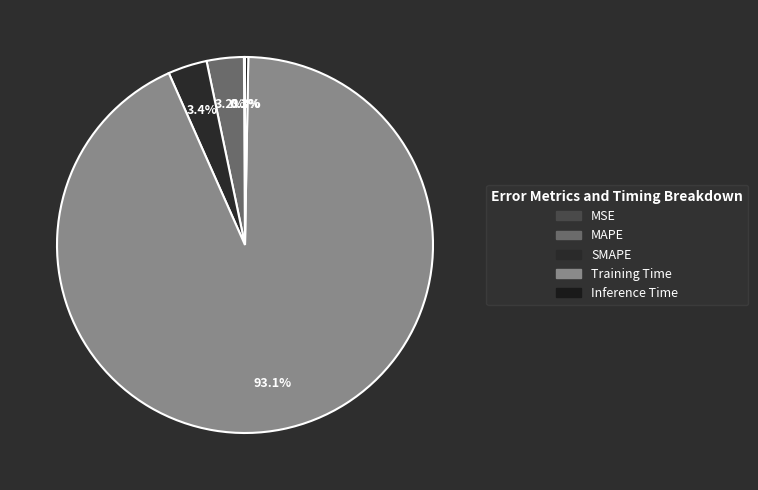

What is the smallest slice in the pie chart?

MSE